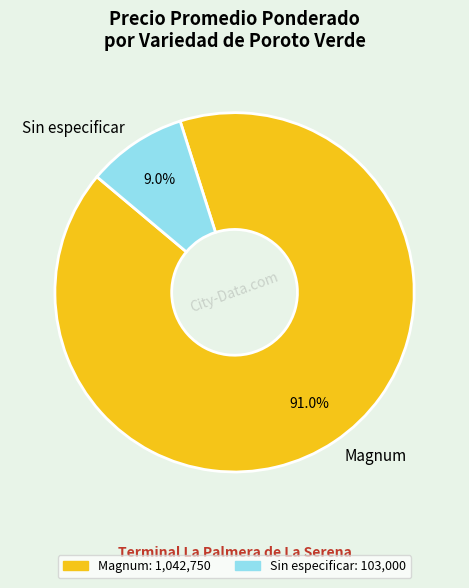

What percentage is NOT represented by Magnum?

9.0%